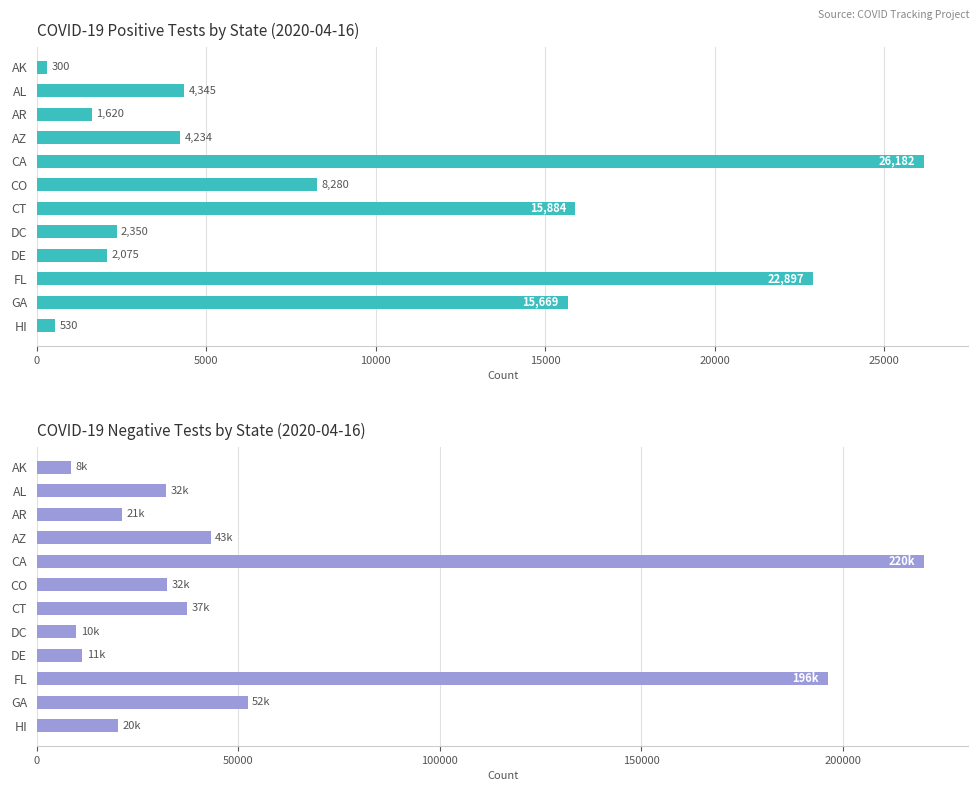

Read the negative value at AK.

8435